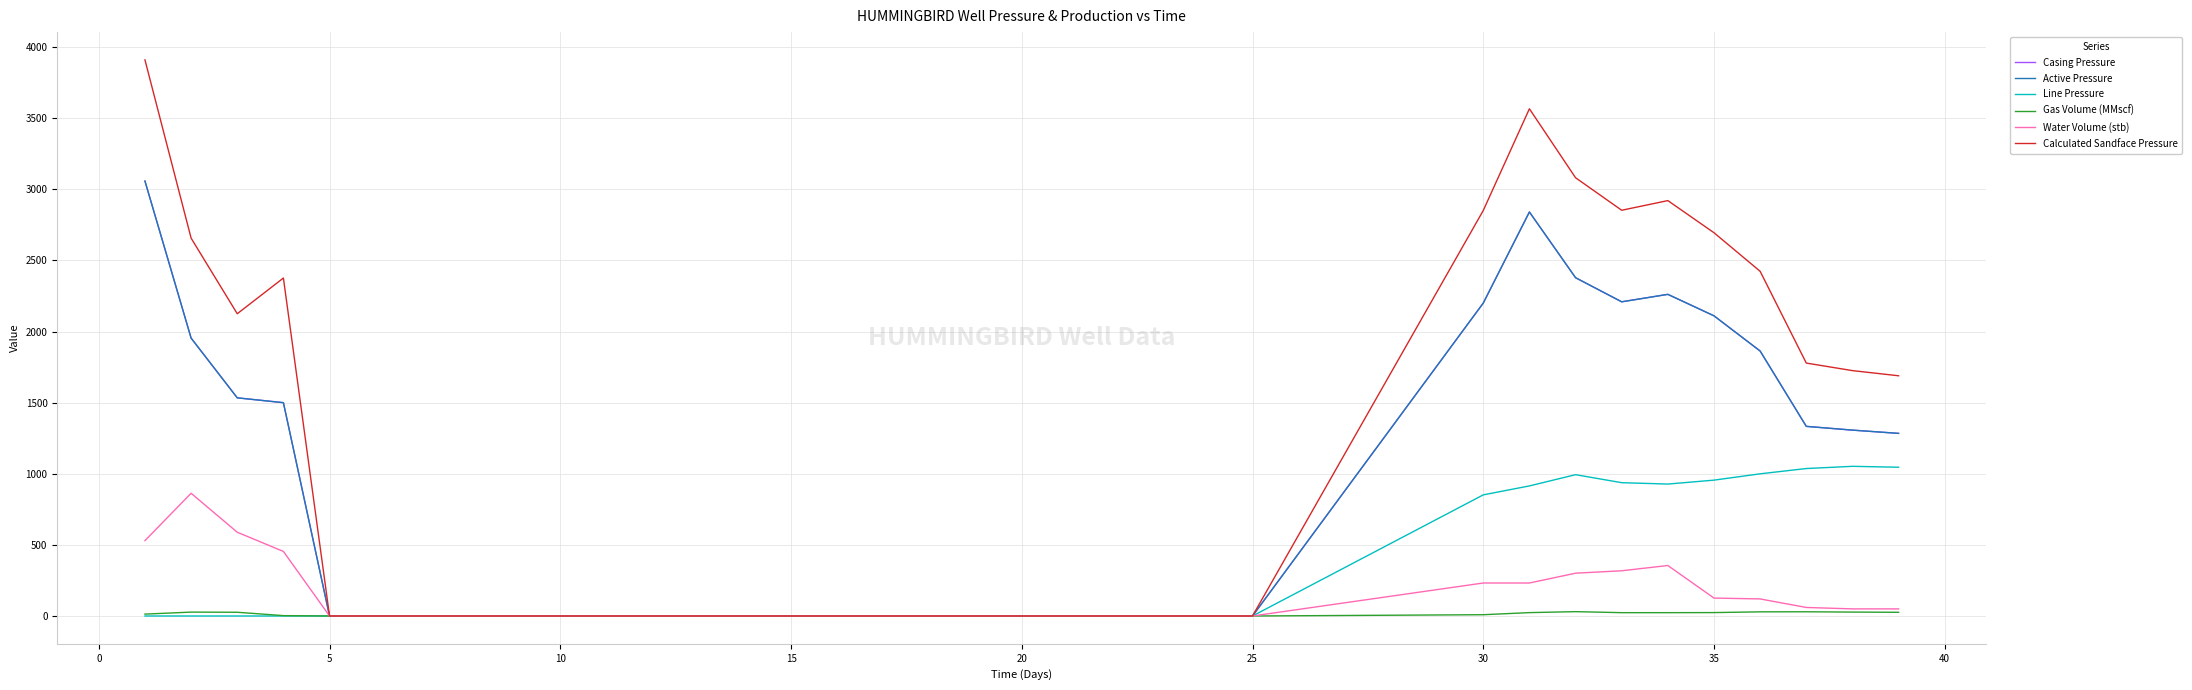

Does the chart display data point markers on the line(s)?

No